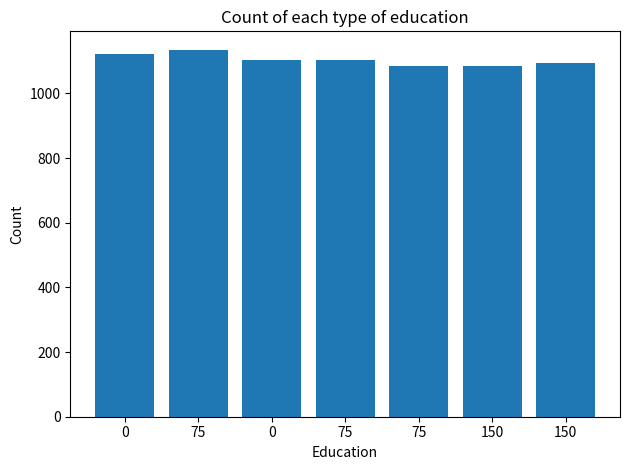

How many bars are there in total?

7